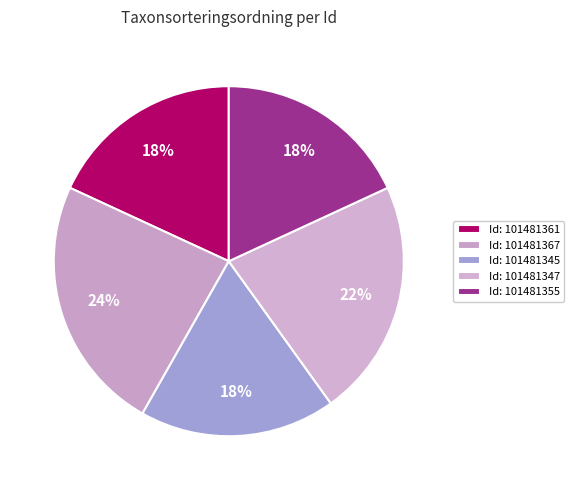

How many slices are in this pie chart?

5